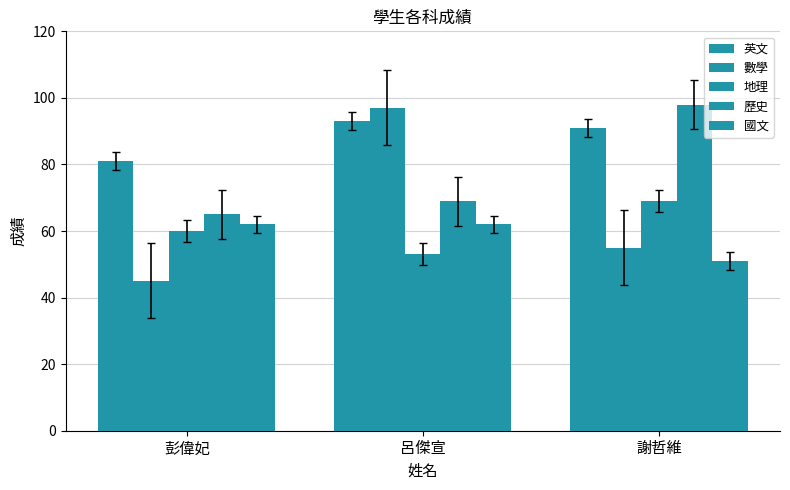

At which category is the sum across all series the highest?

呂傑宣